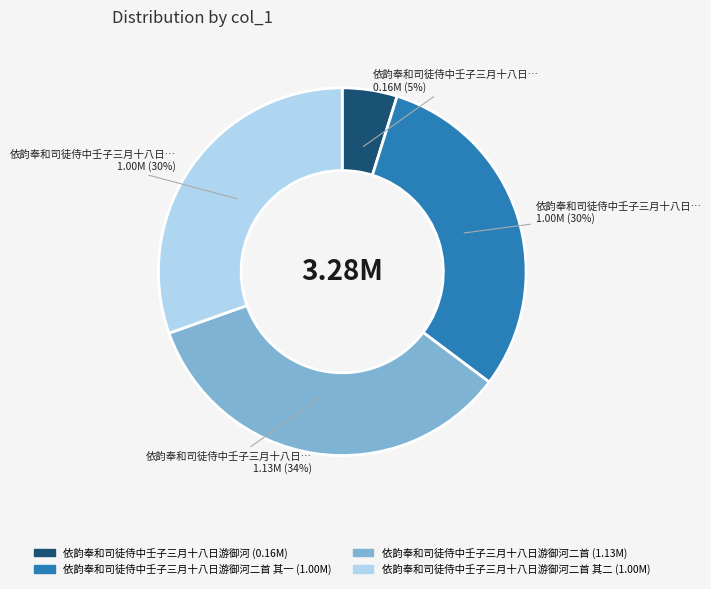

Is there any slice that represents more than half of the pie?

No